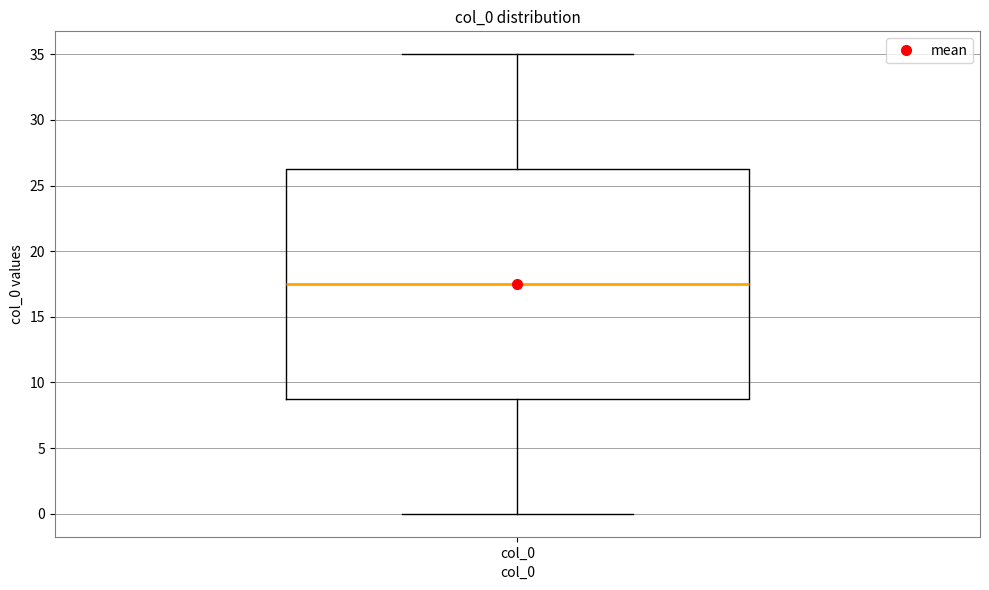

Where does the median line of the box for col_0 sit on the y-axis? The values are not printed on the chart, so give them approximately, as read against the axis.

17.5